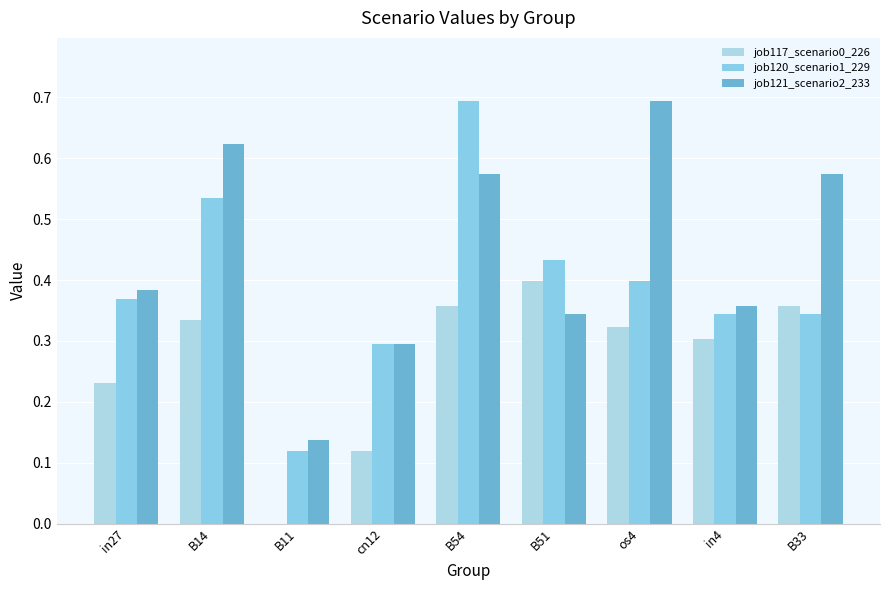

Reading left to right, what are all the values shown in this chart?

job117_scenario0_226: 0.2	0.3	0.0	0.1	0.4	0.4	0.3	0.3	0.4
job120_scenario1_229: 0.4	0.5	0.1	0.3	0.7	0.4	0.4	0.3	0.3
job121_scenario2_233: 0.4	0.6	0.1	0.3	0.6	0.3	0.7	0.4	0.6